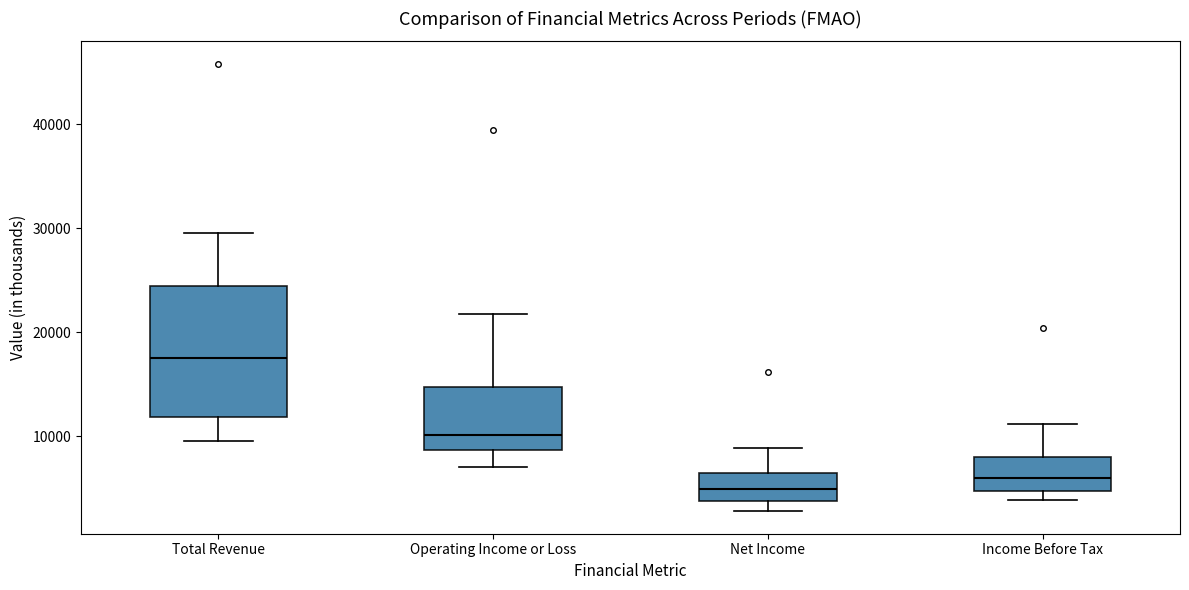

Reading left to right, read every box against the y-axis: the position of its median line, the range the box covers, and the ends of its whiskers. The values are not printed on the chart, so give them approximately, as read against the axis.

Total Revenue: median 18000, box 12000 to 24000, whiskers 10000 to 30000
Operating Income or Loss: median 10000, box 9000 to 15000, whiskers 7000 to 22000
Net Income: median 5000, box 4000 to 7000, whiskers 3000 to 9000
Income Before Tax: median 6000, box 5000 to 8000, whiskers 4000 to 11000